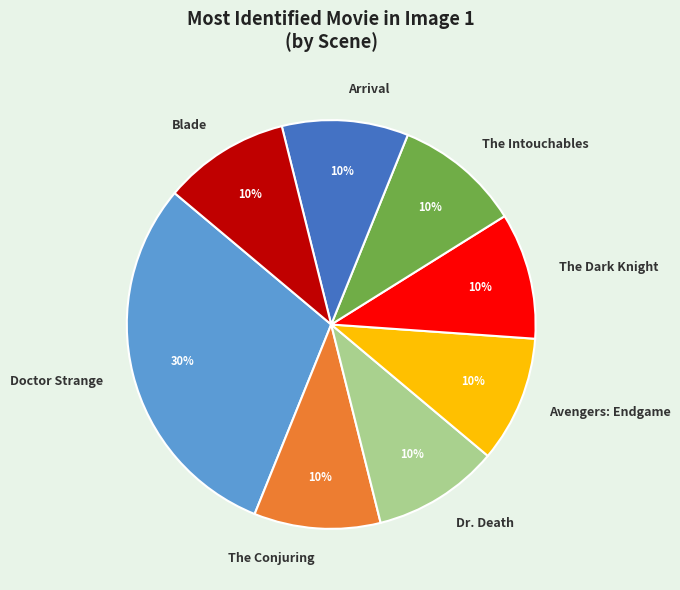

Do Dr. Death and Doctor Strange together represent more than half of the pie?

No